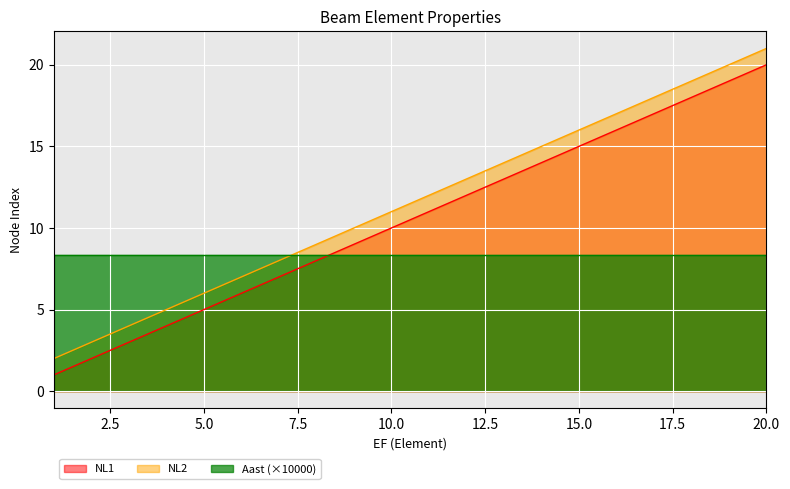

True or false: NL2 and NL1 cross at least once.

False